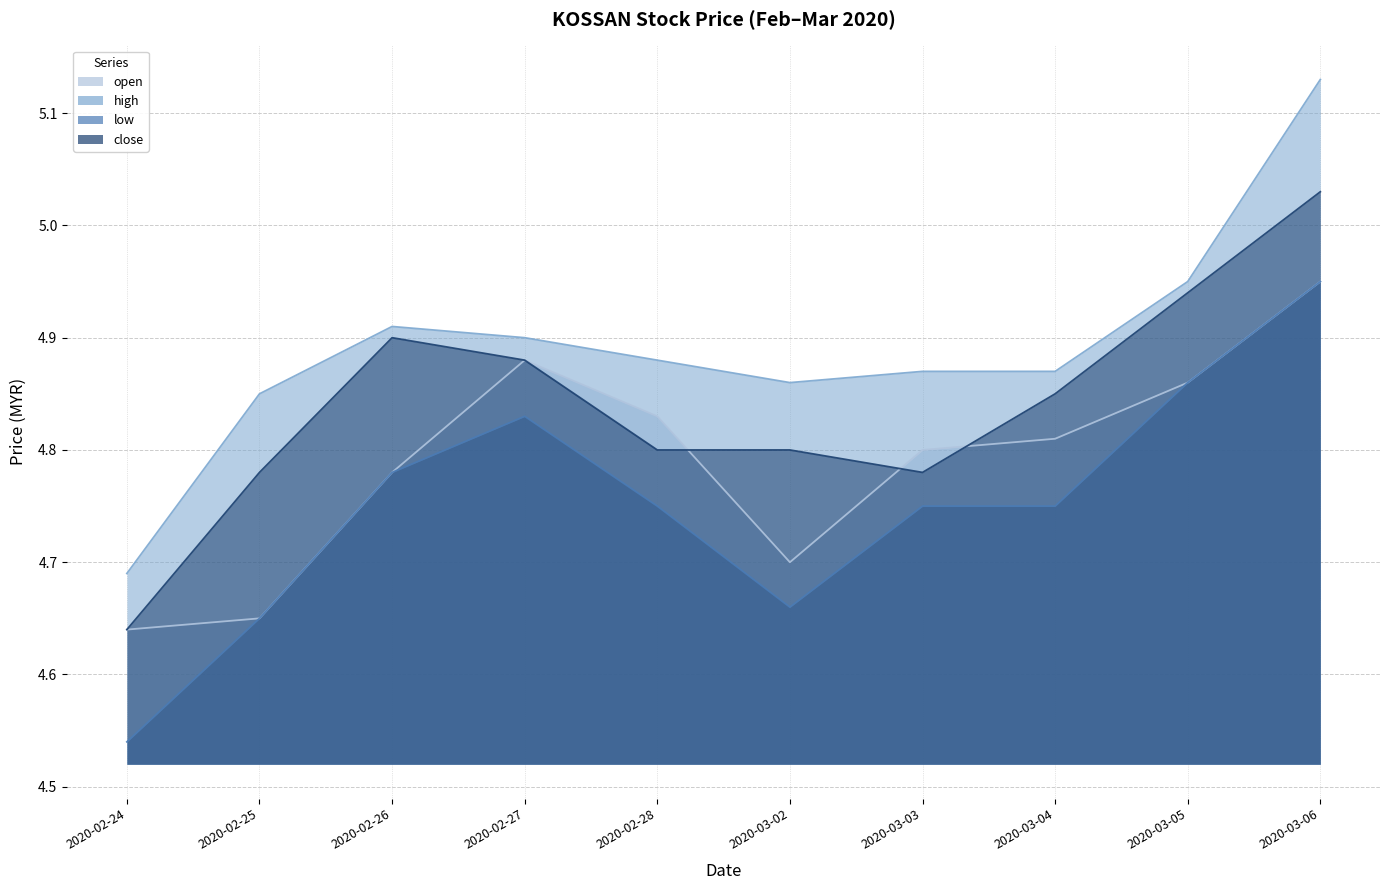

Rank the series by their maximum value, from lowest to highest.

open, low, close, high